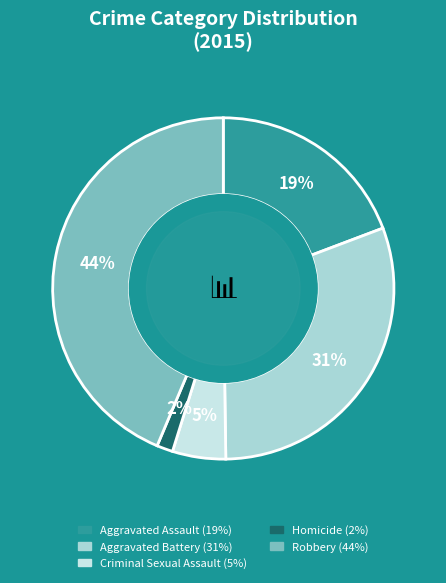

How many slices are in this pie chart?

5